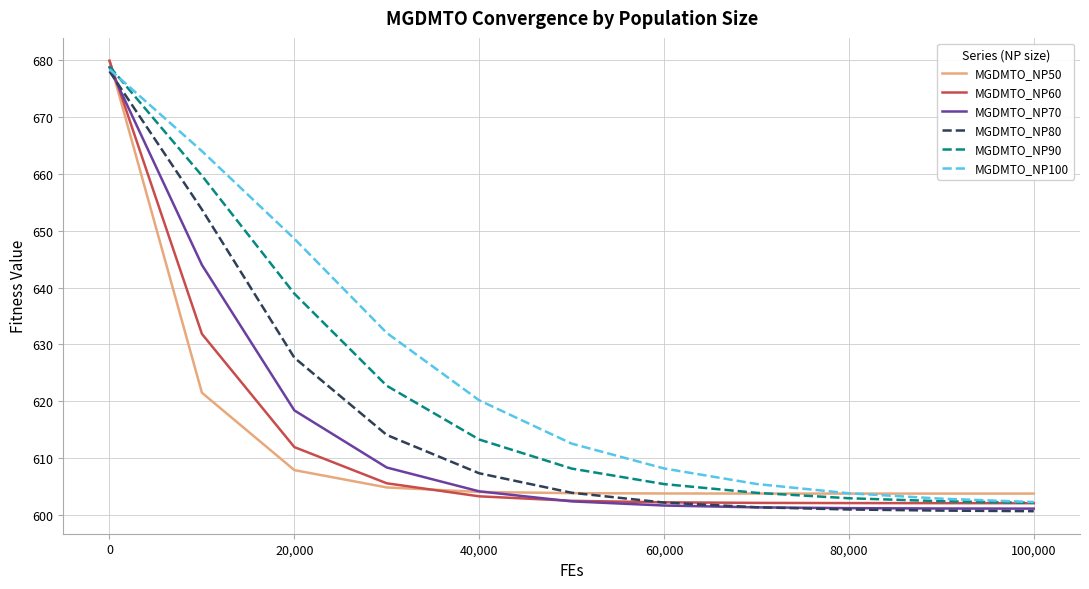

What is the maximum value shown in the chart?

679.9